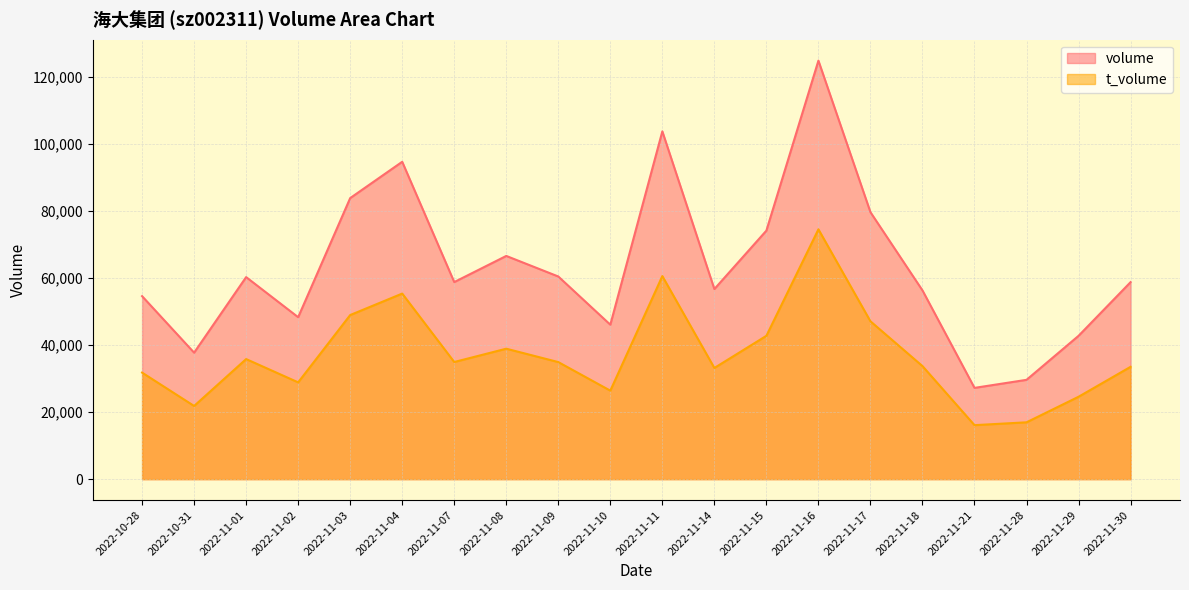

What position from the left is 2022-11-03?

5